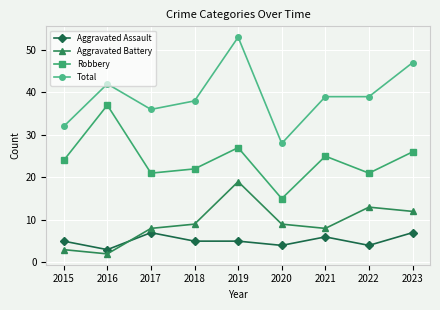

At 2021, list the series in order from largest to smallest.

Total, Robbery, Aggravated Battery, Aggravated Assault